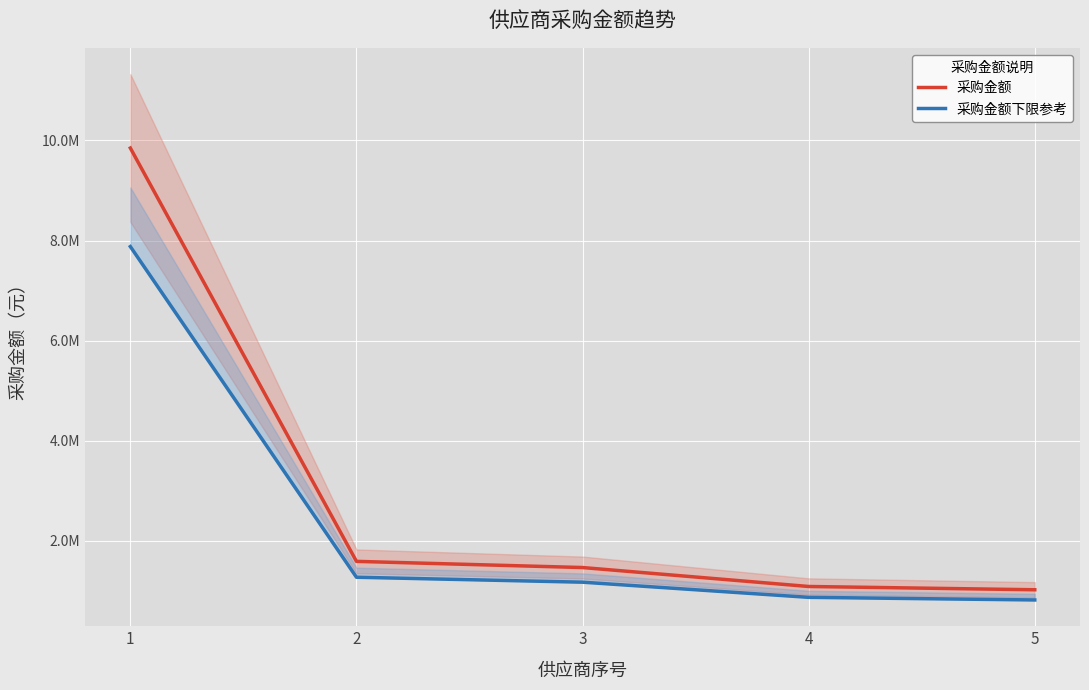

True or false: 采购金额下限参考 and 采购金额 intersect in this chart.

False